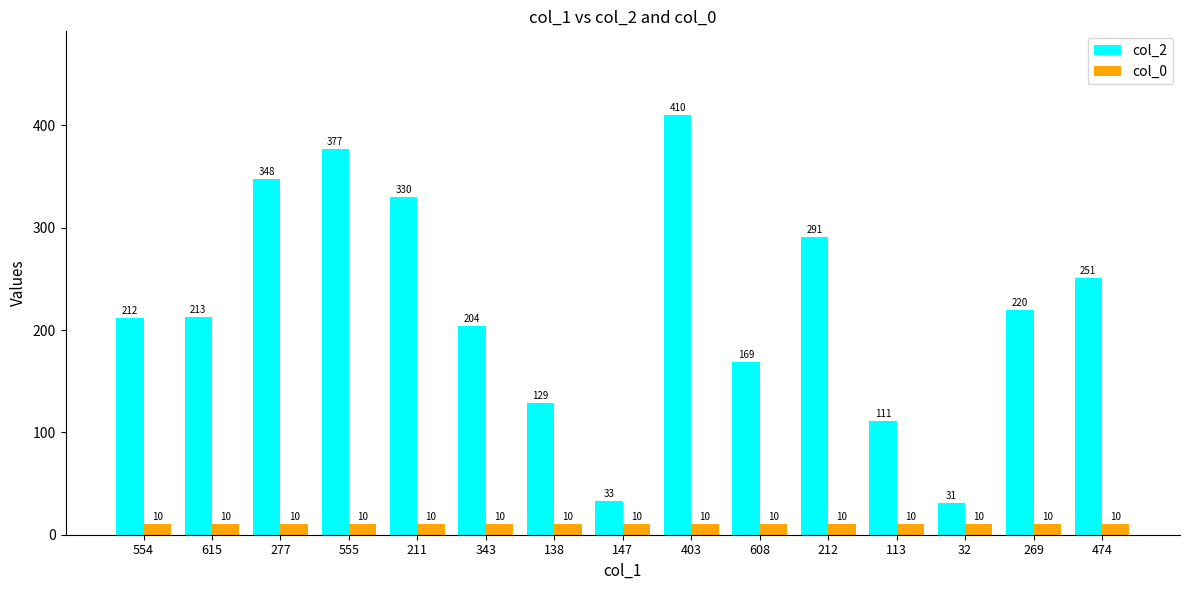

At how many categories does at least one series exceed 380?

1